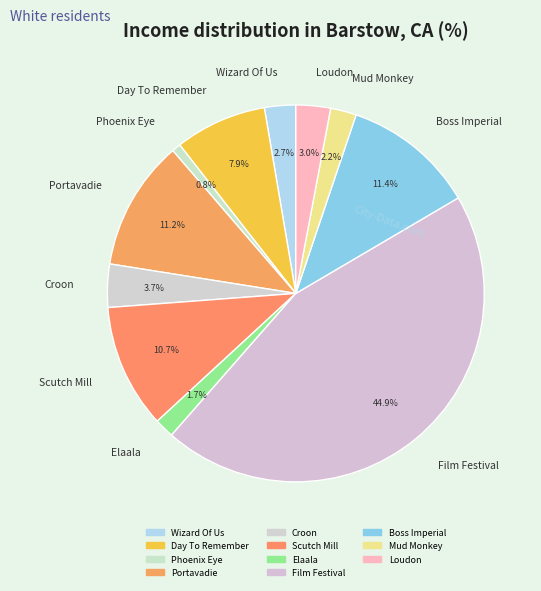

What is the ratio of the value at Film Festival to the value at Day To Remember?

5.7